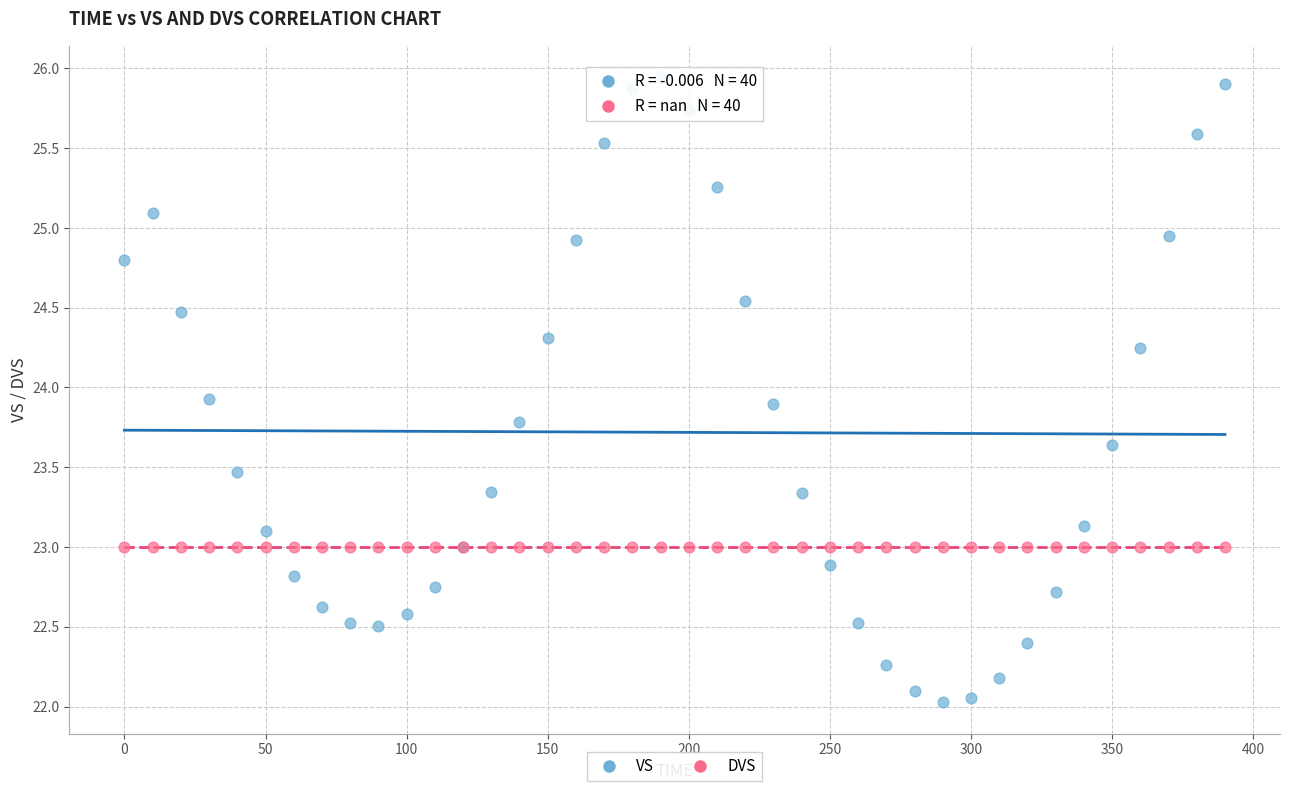

Which series reaches the maximum Y coordinate?

VS